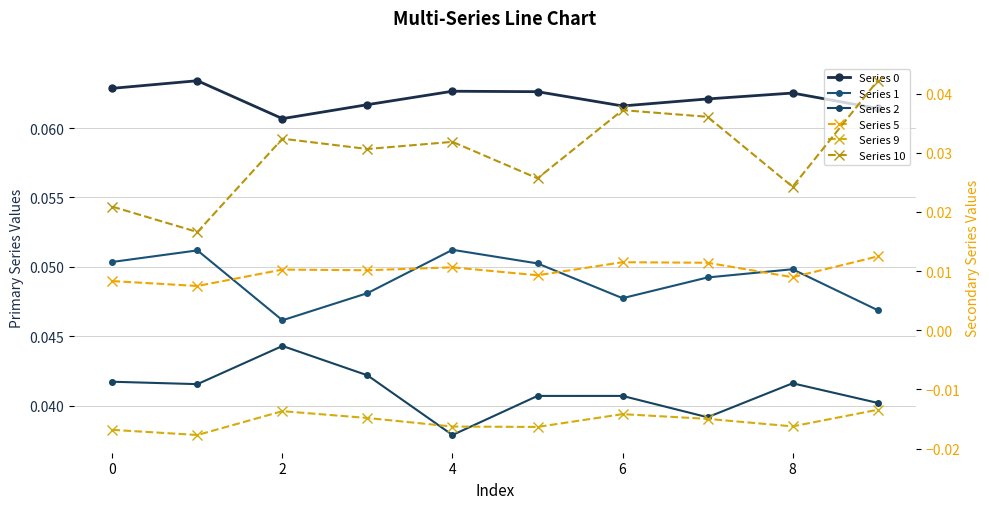

Is the value of Series 1 at 9 greater than the value of Series 2 at 10?

Yes